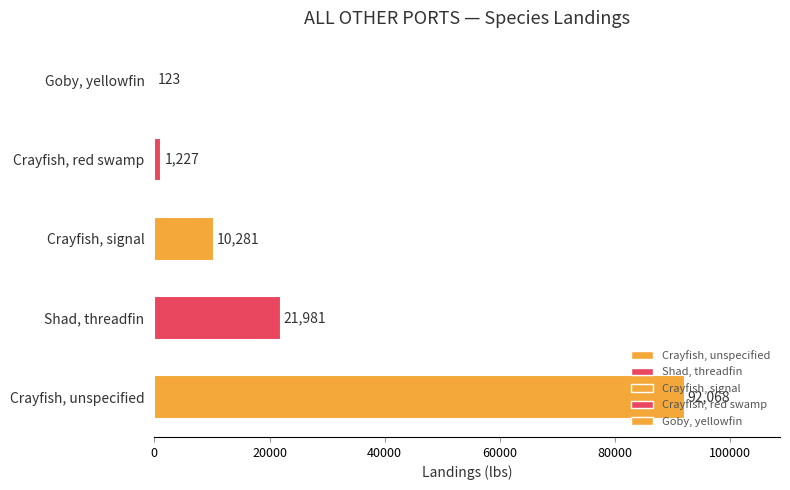

What is the sum of the values at 80000 and 20000?

22104